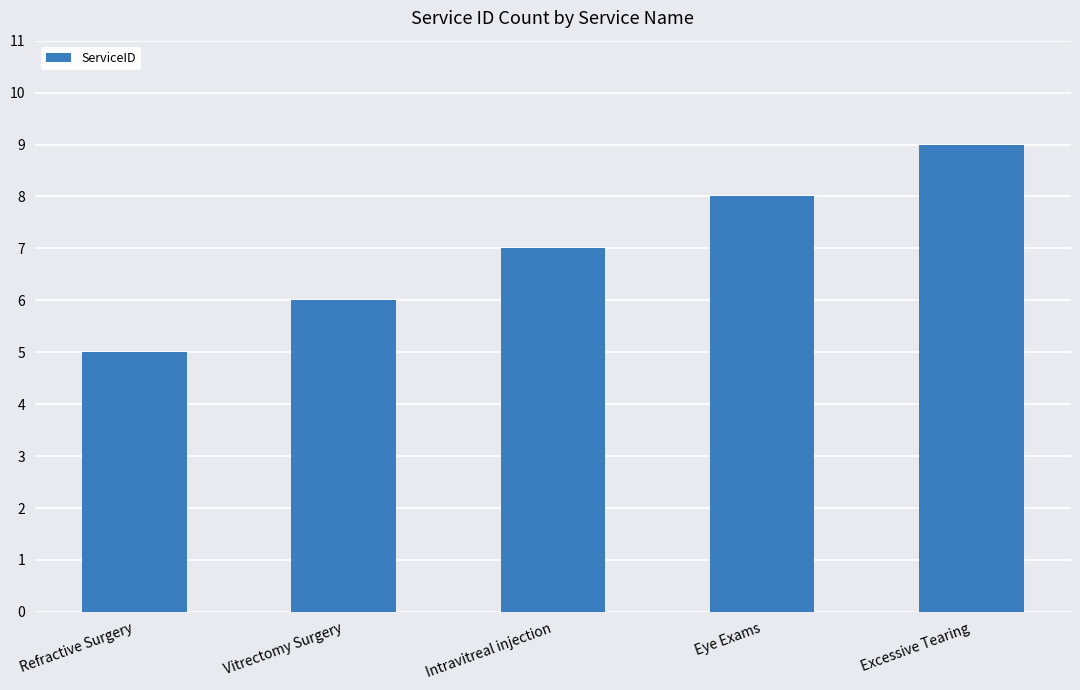

Which category has the lowest value across all series?

Refractive Surgery